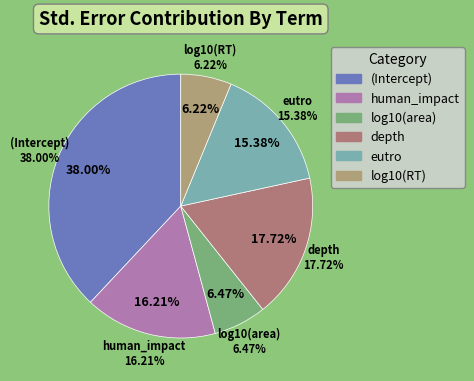

The eutro slice represents 15% of the pie. True or false?

True